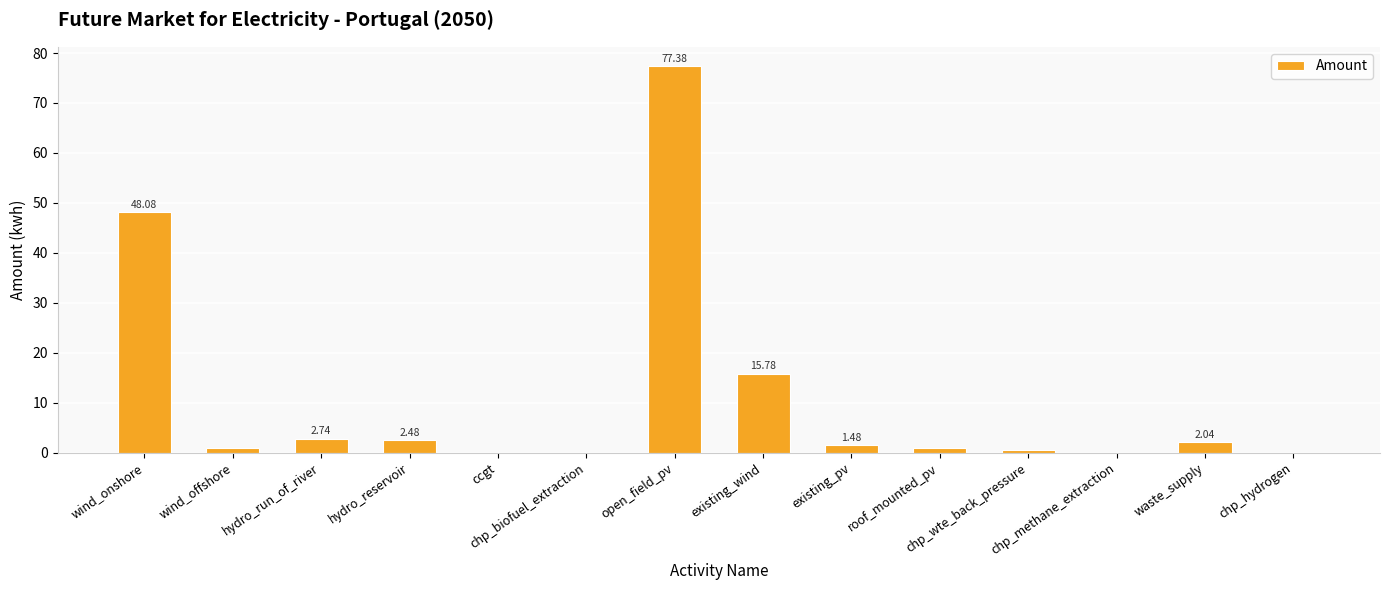

At which label is the value closest to 38?

wind_onshore